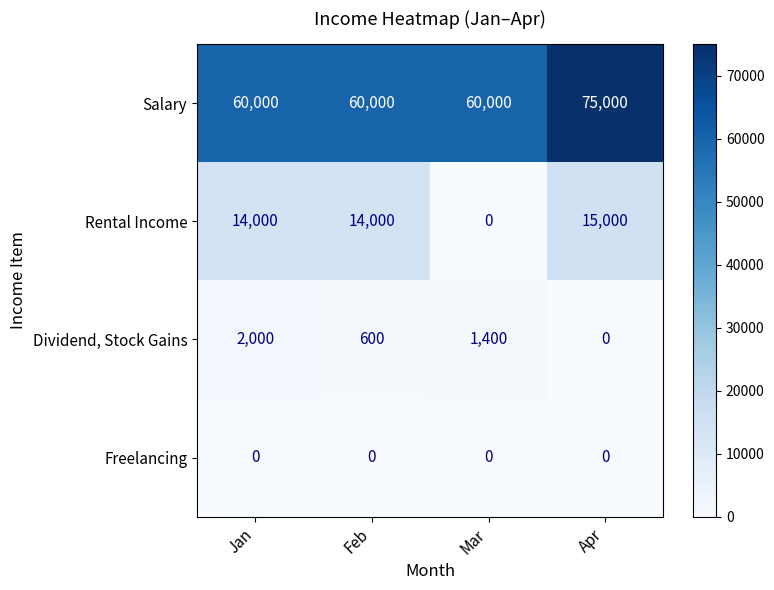

Rank the series at Jan from lowest to highest value.

Freelancing, Dividend, Stock Gains, Rental Income, Salary